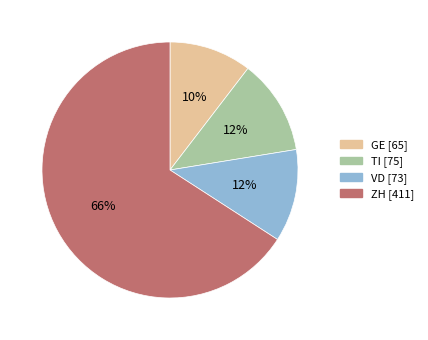

To the nearest percent, what is the average slice percentage?

25%